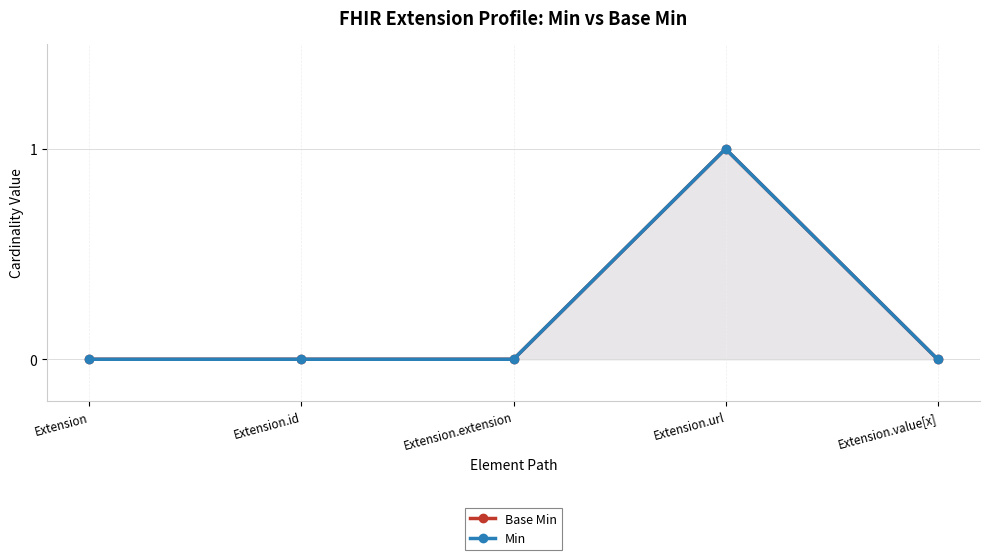

Which category has the highest value across all series?

Extension.url